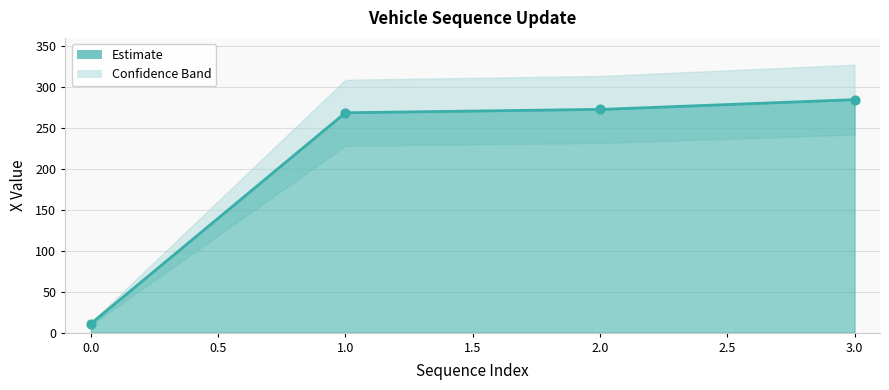

Which has a higher value, 3 or 0?

3